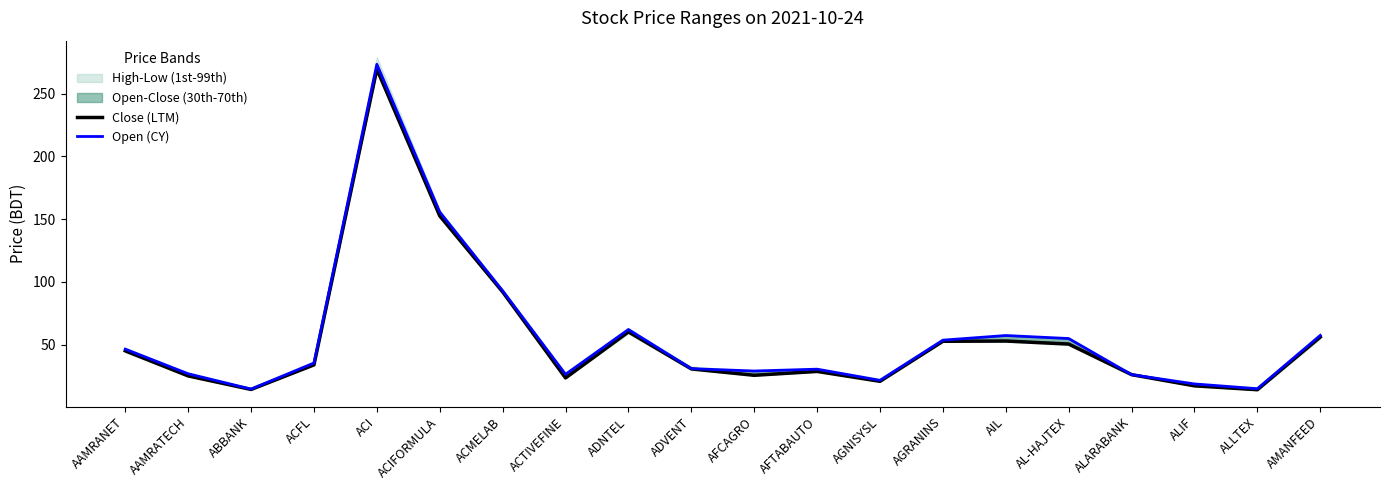

How many data points in Open (CY) are above 35?

10